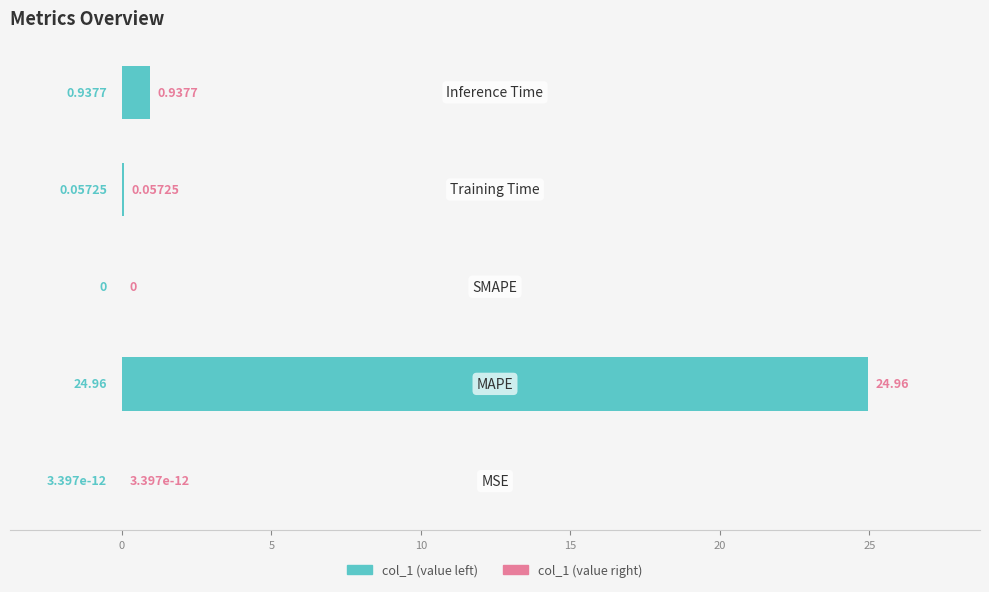

Does the chart contain stacked bars?

No